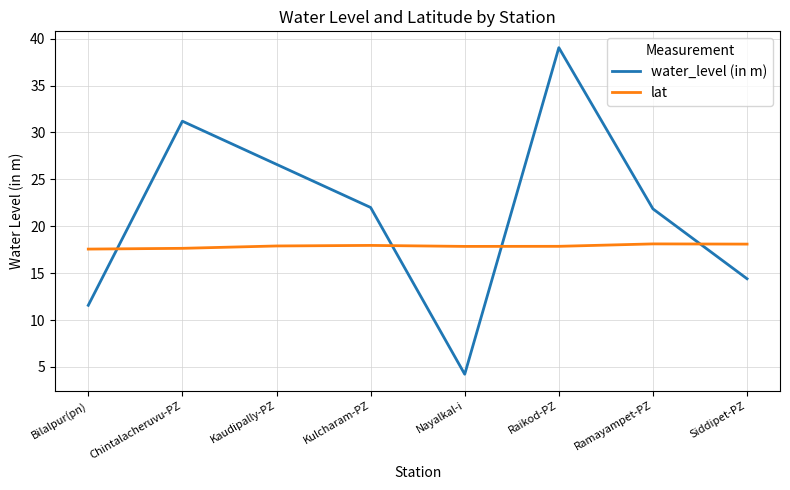

What is the smallest value displayed?

4.2